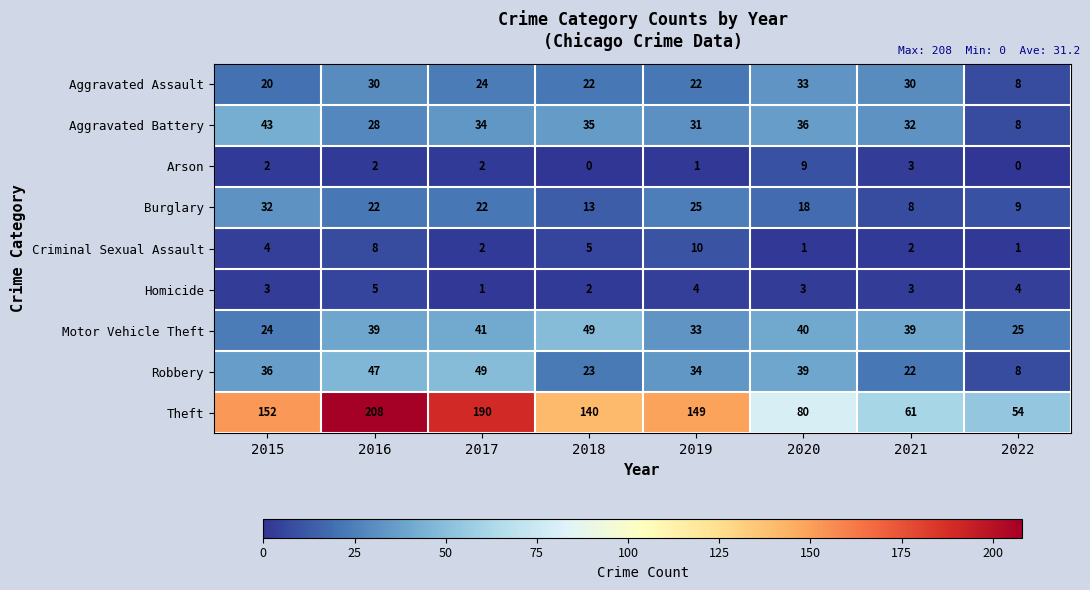

At which category does the chart reach its peak across all series?

2016